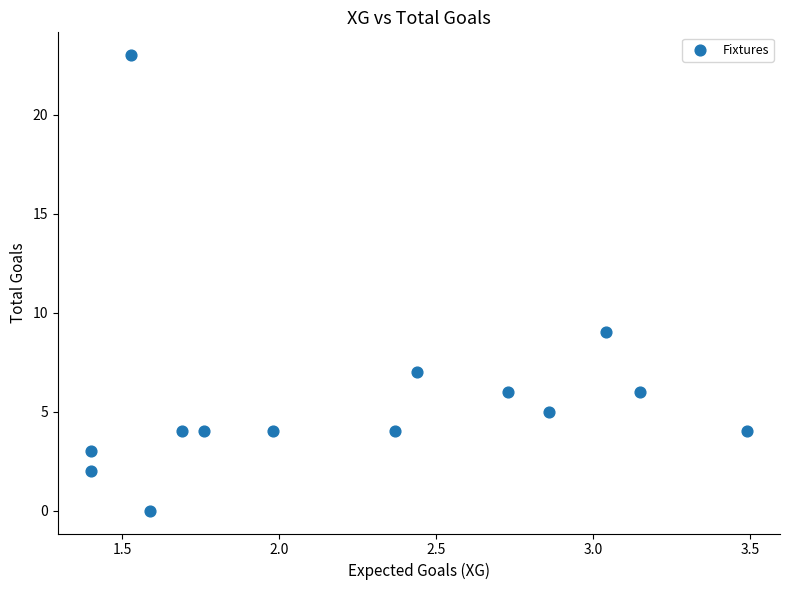

What Y value in the scatter plot is closest to 11?

9